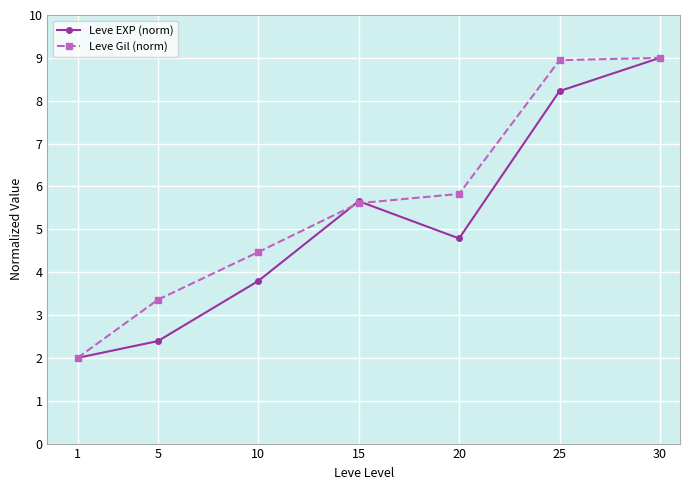

Does the chart have visible grid lines?

Yes